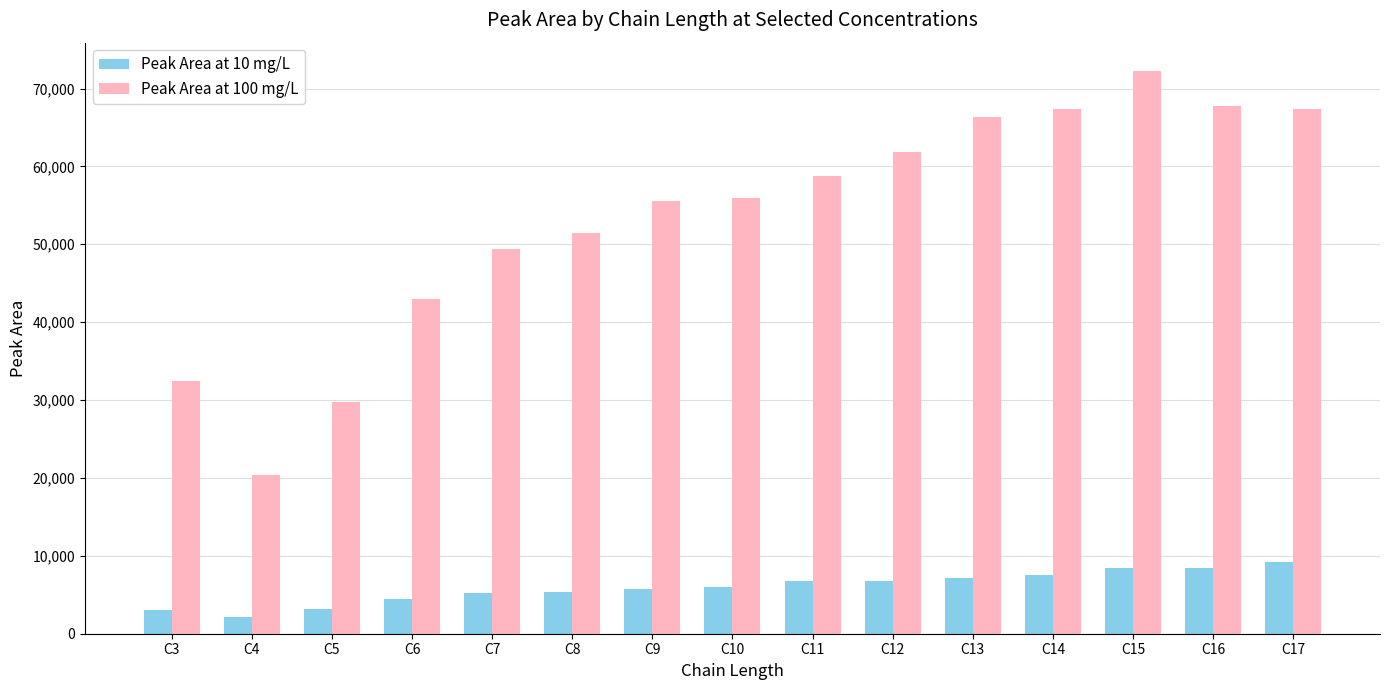

How many data points does each series have?

15